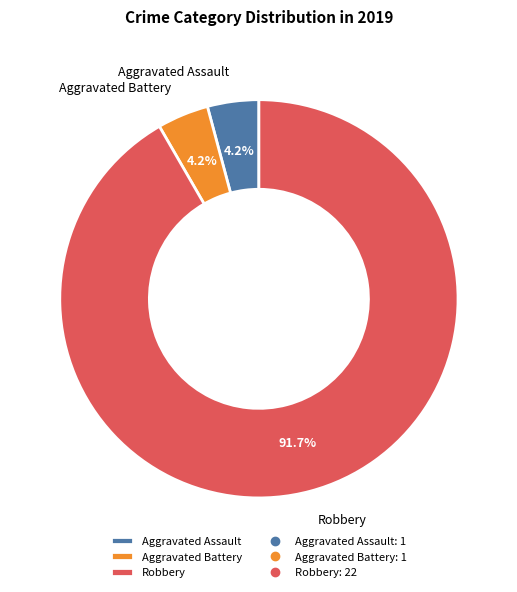

How many segments does this pie chart have?

3